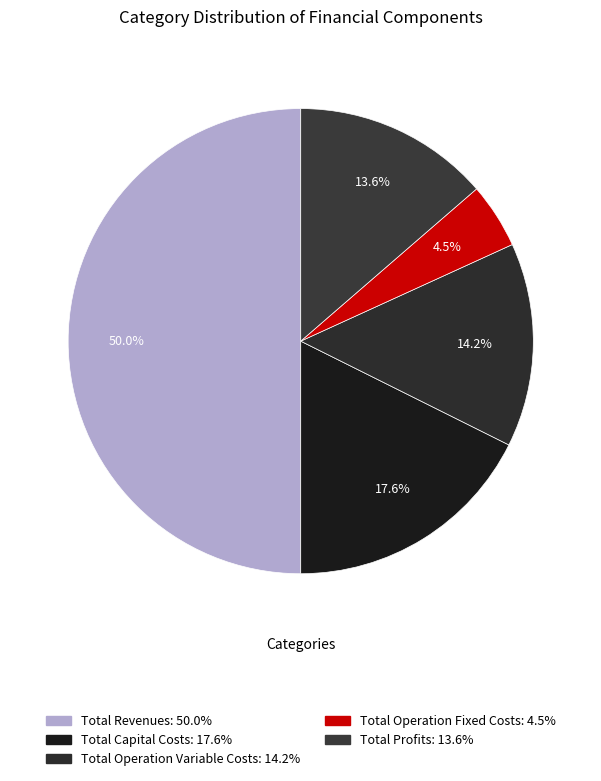

What percentage is the Total Profits slice, to the nearest percent?

14%